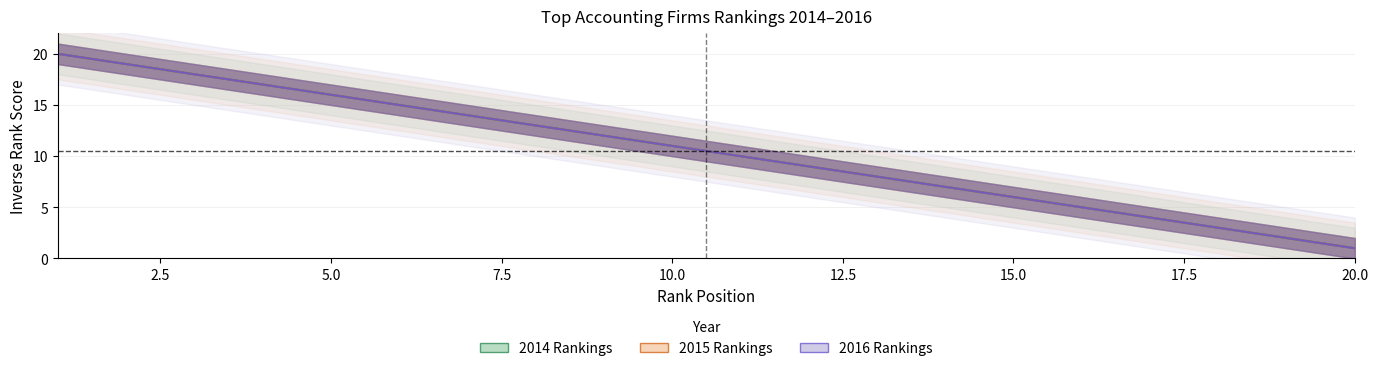

How many values in the 2014_rank series exceed 11?

9